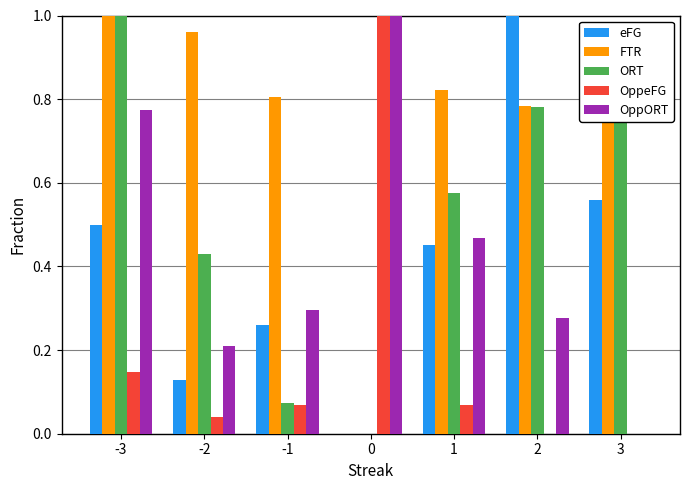

Is it true that FTR equals 0.8 at 2?

True